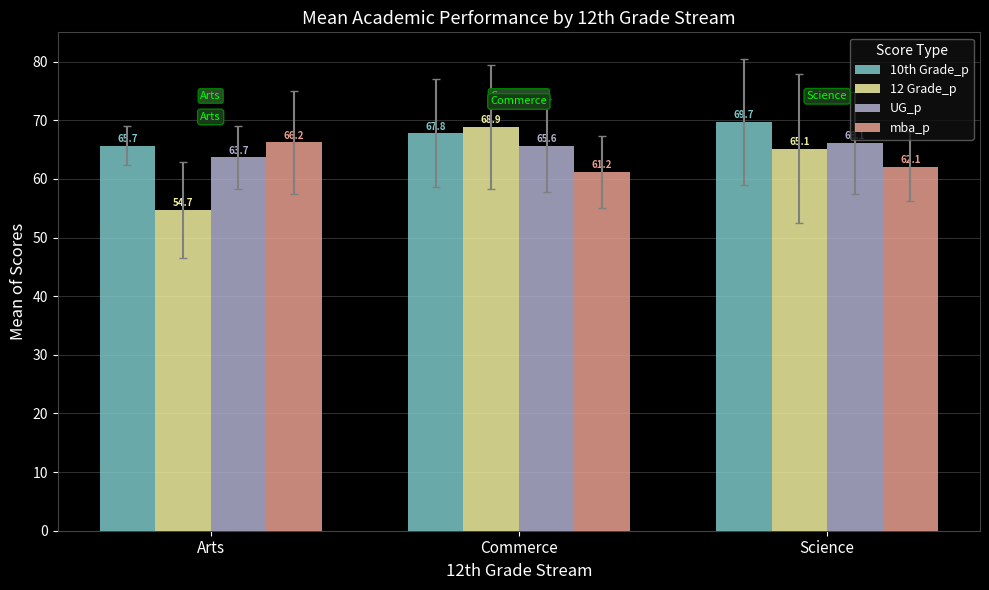

The 10th Grade_p series shows 65.7 at Arts. True or false?

True